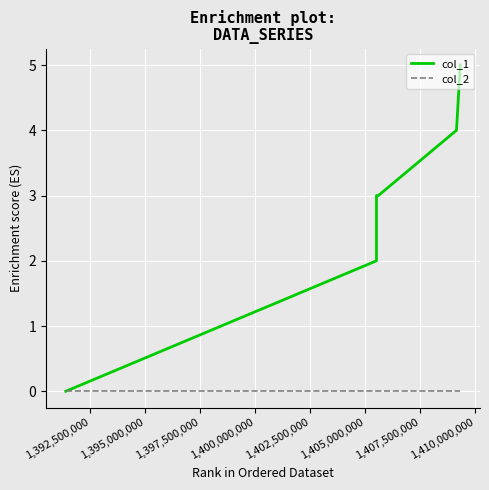

What is the maximum value for col_1?

5